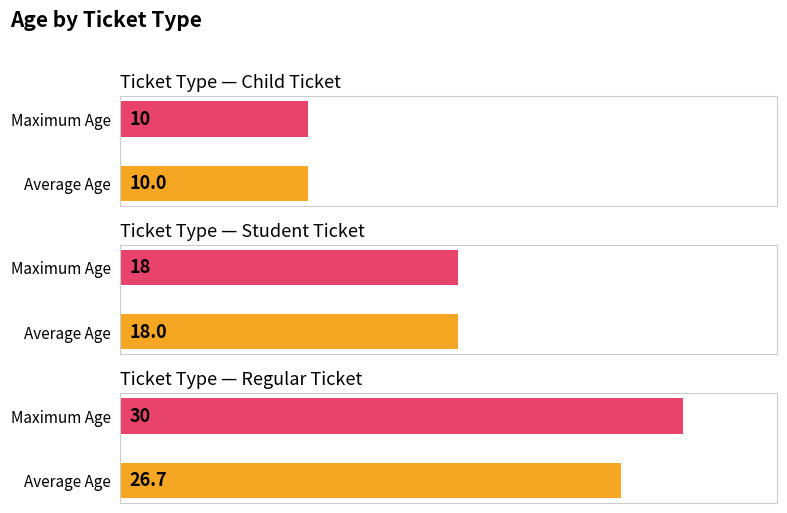

What is the difference between the maximum and minimum values?

20